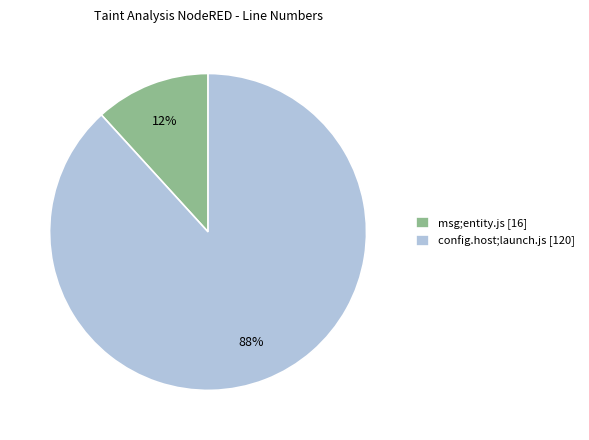

The config.host;launch.js [120] slice represents 88% of the pie. True or false?

True